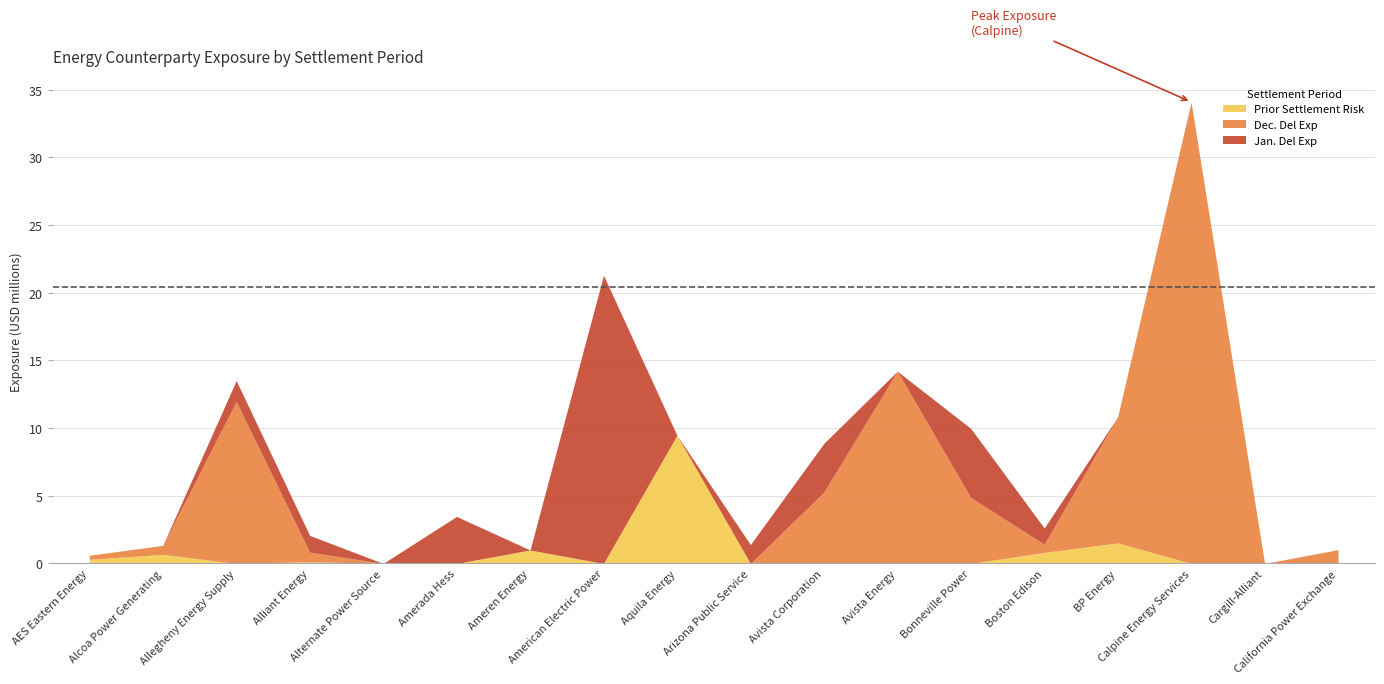

List the series in order of their peak value, lowest first.

Prior Settlement Risk, Jan. Del Exp, Dec. Del Exp